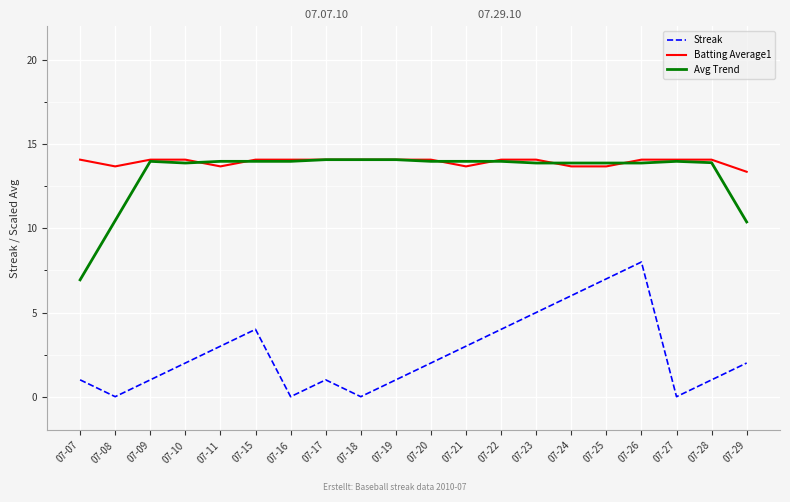

Where does the Avg Trend series first go above 13?

07-09